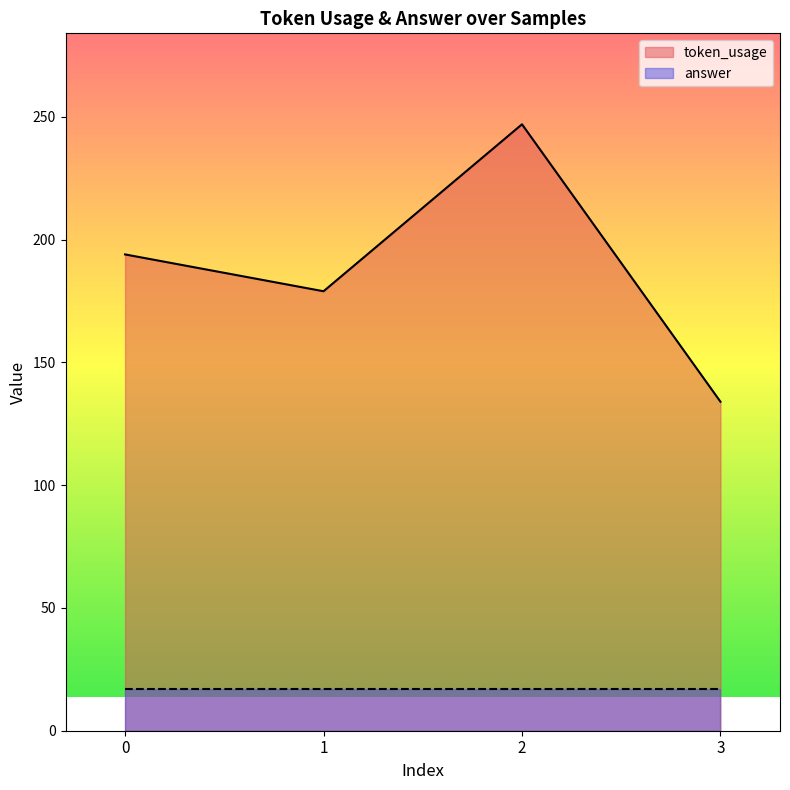

What is the greatest value displayed?

247